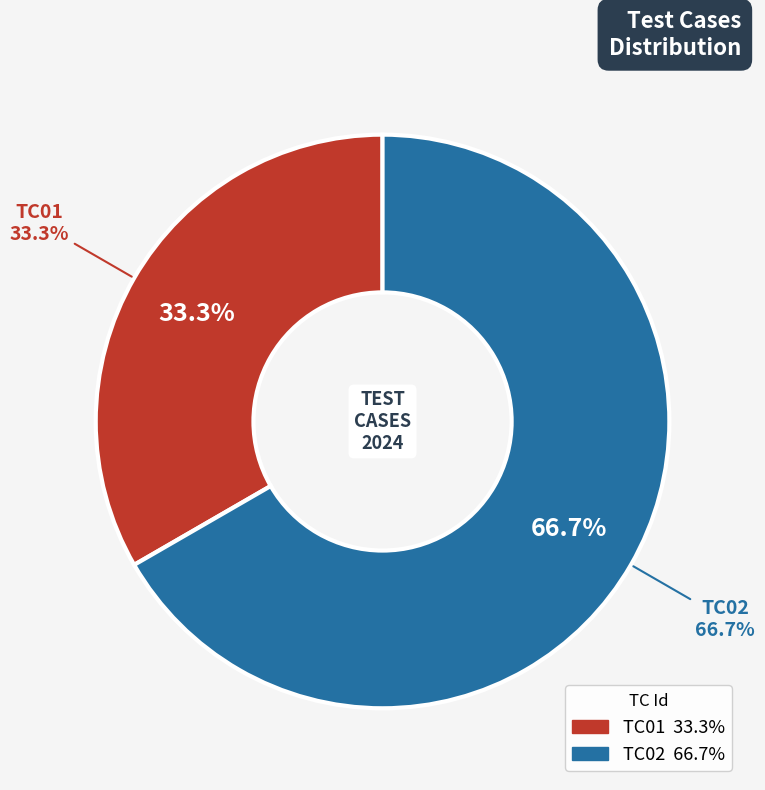

How many slices are in this pie chart?

2